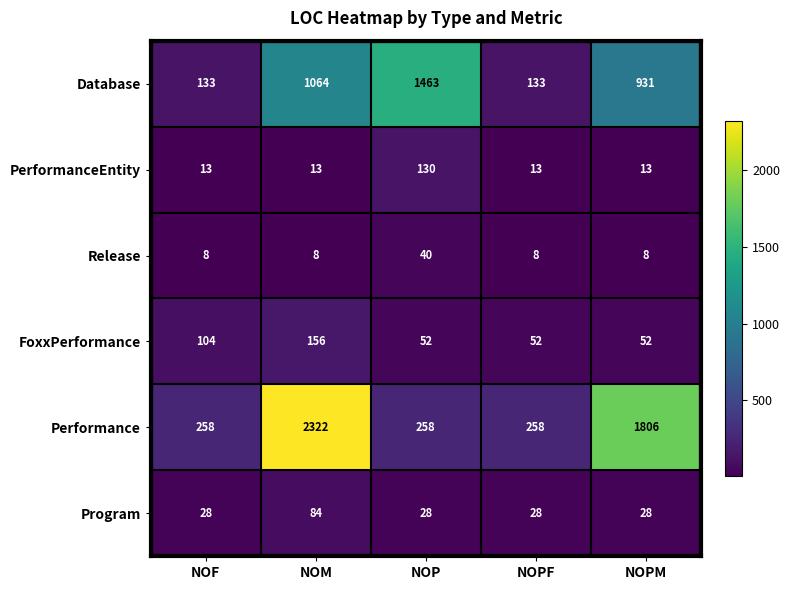

At which category is the sum across all series the highest?

NOM